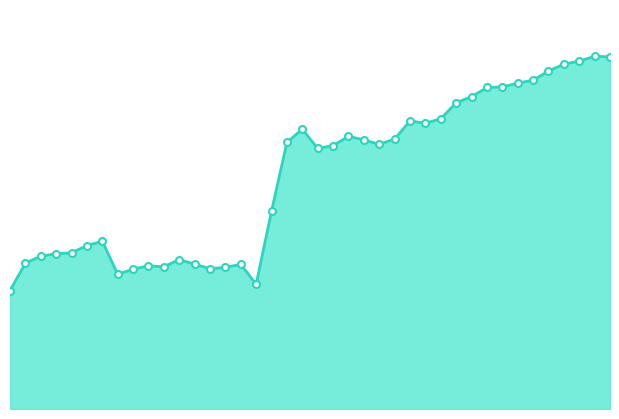

Is this an area chart (filled region under the line)?

Yes